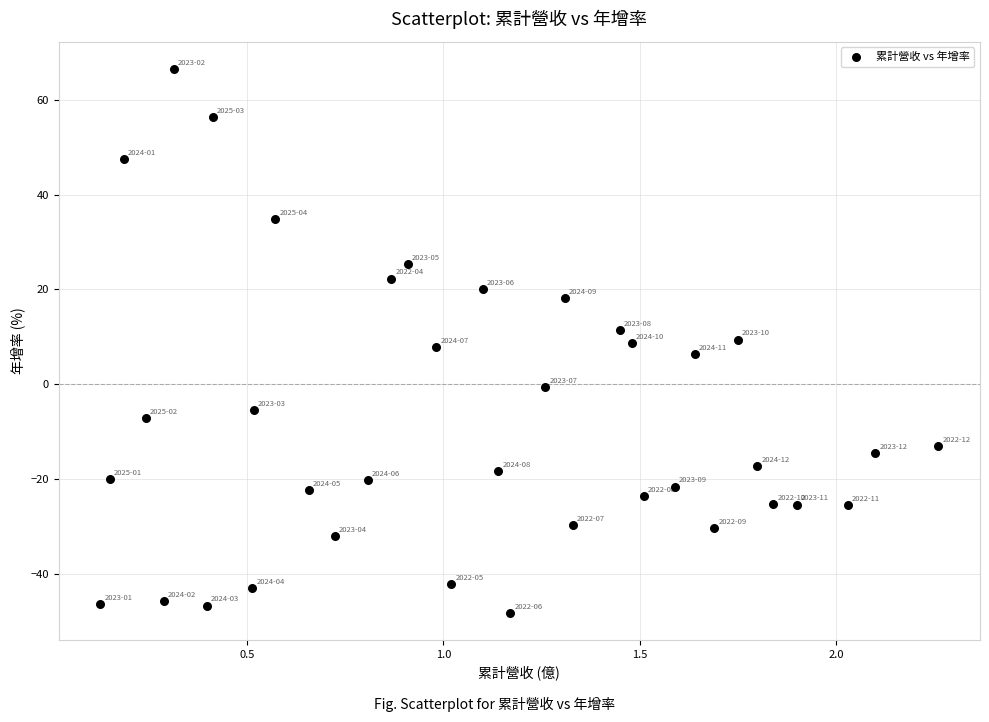

What is the range of X values (max minus min)?

2.1